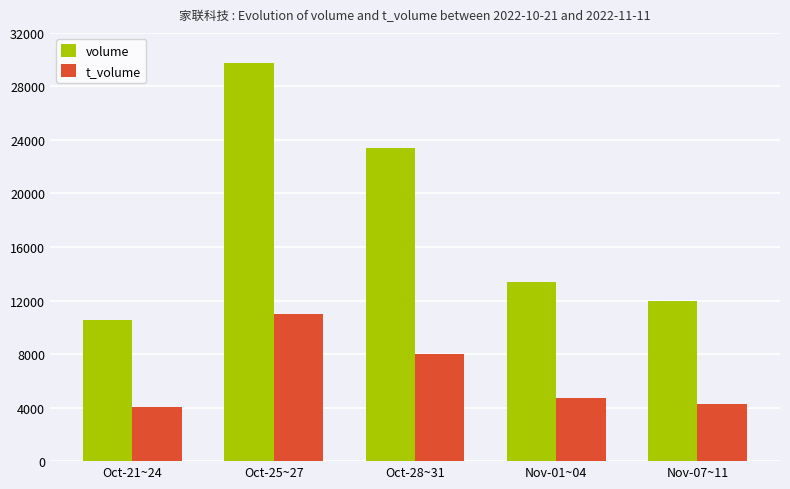

Is the value of t_volume at Nov-01~04 greater than the value of volume at Nov-07~11?

No